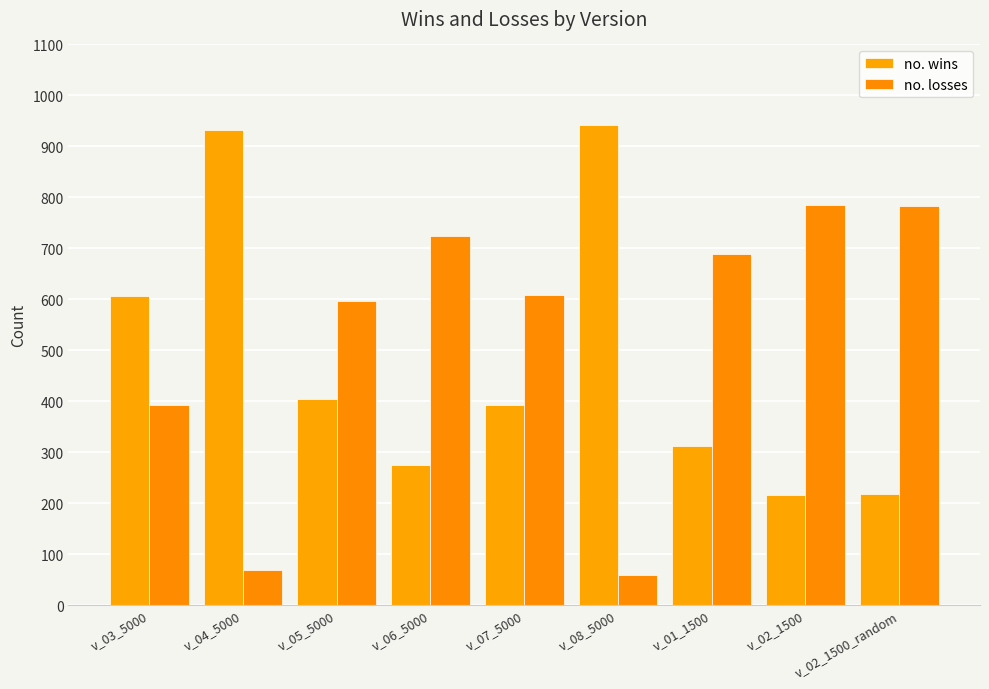

How many bars are there in total?

18